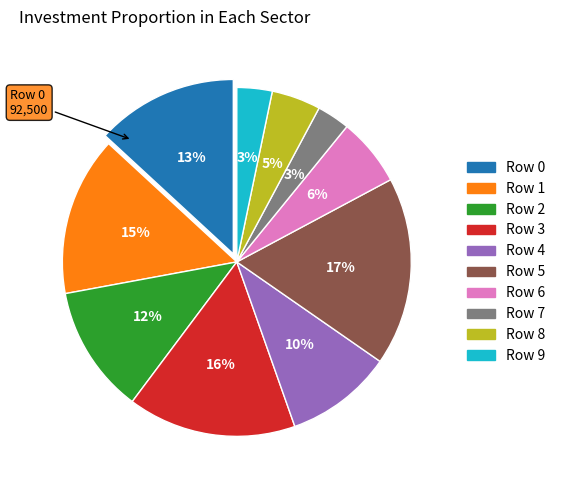

To the nearest percent, what is the difference between the largest and smallest slice percentages?

14%